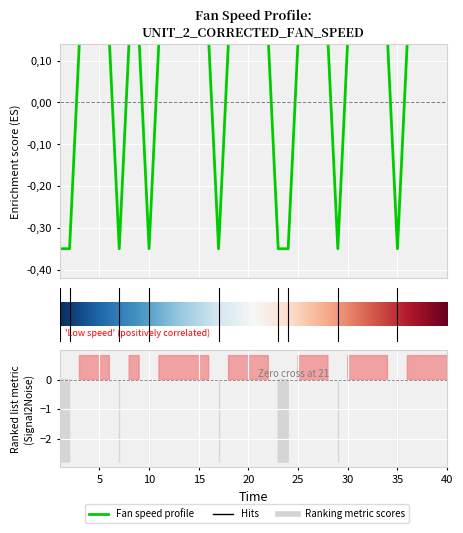

Is this an area chart (filled region under the line)?

No